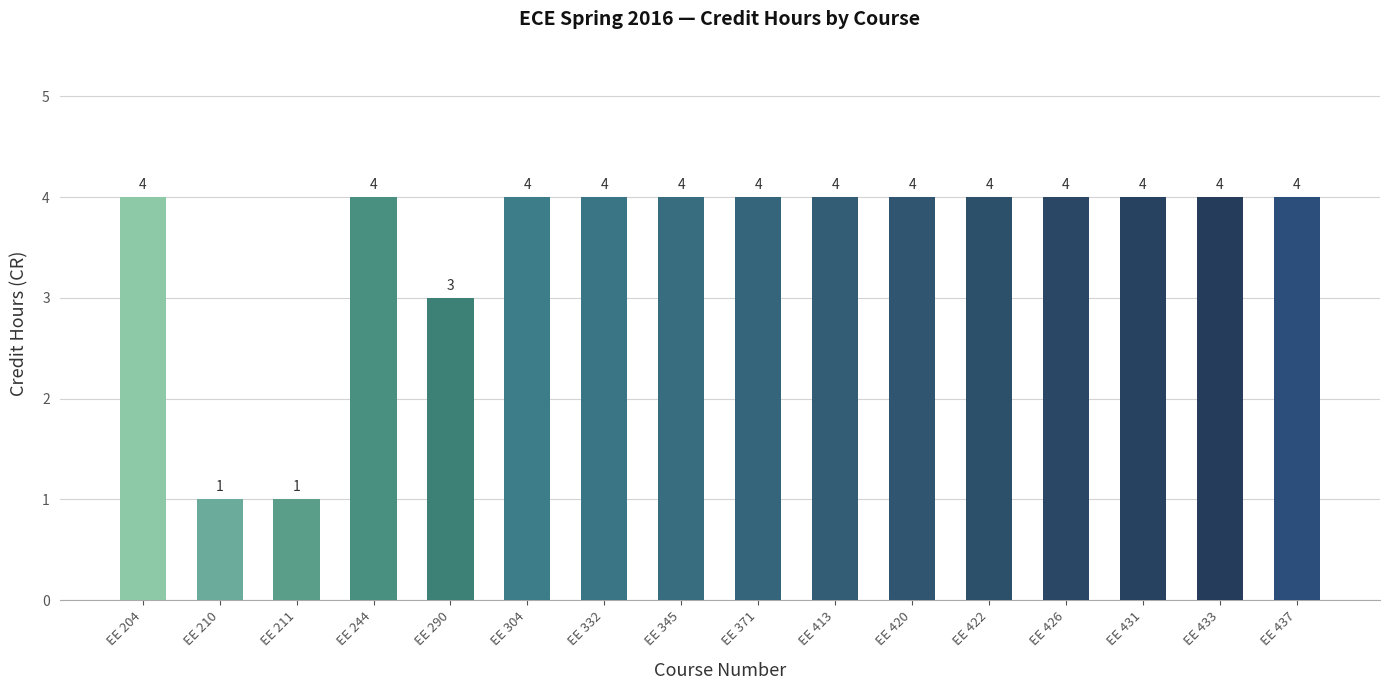

Reading right to left, transcribe all the data shown in this chart.

4	4	4	4	4	4	4	4	4	4	4	3	4	1	1	4